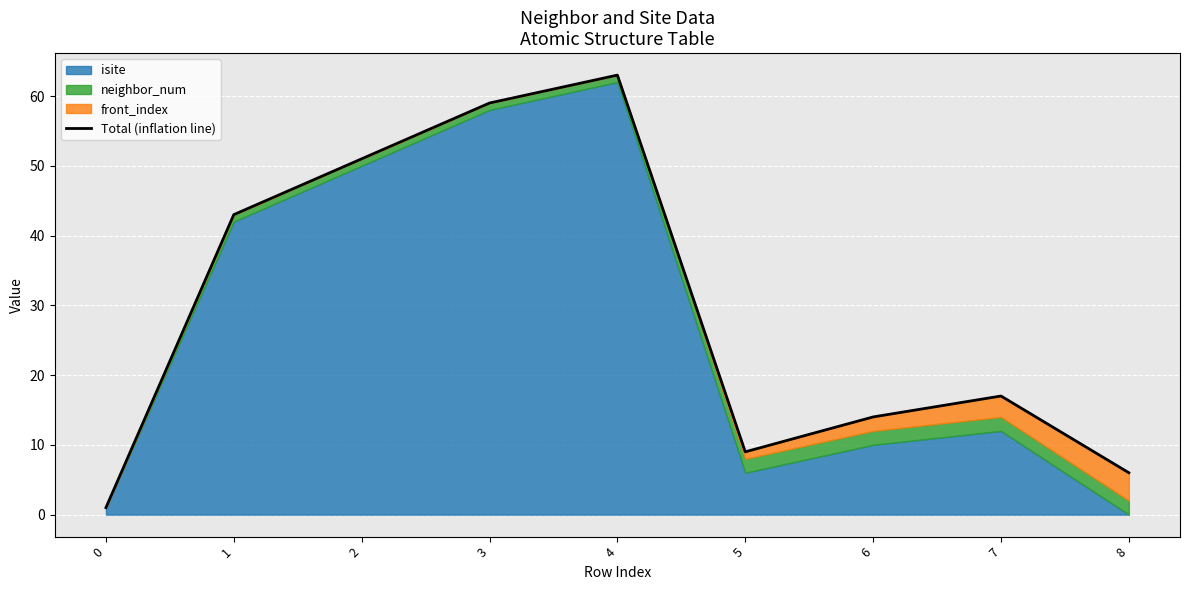

Which category has the highest value across all series?

4